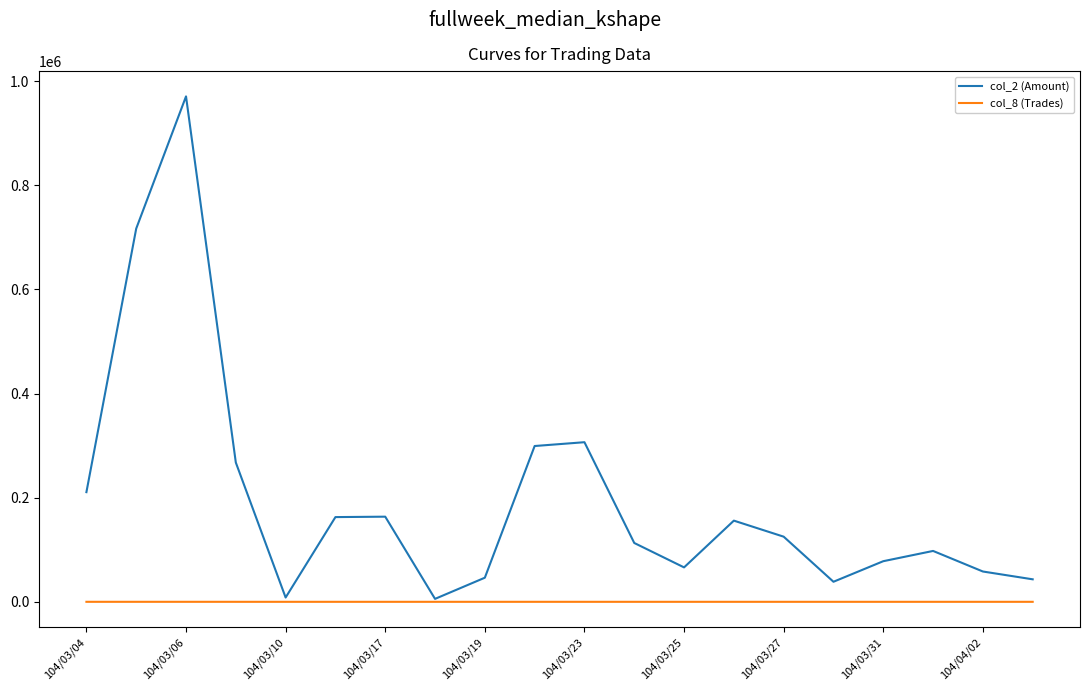

Rank the series by their average value, from lowest to highest.

col_8 (Trades), col_2 (Amount)